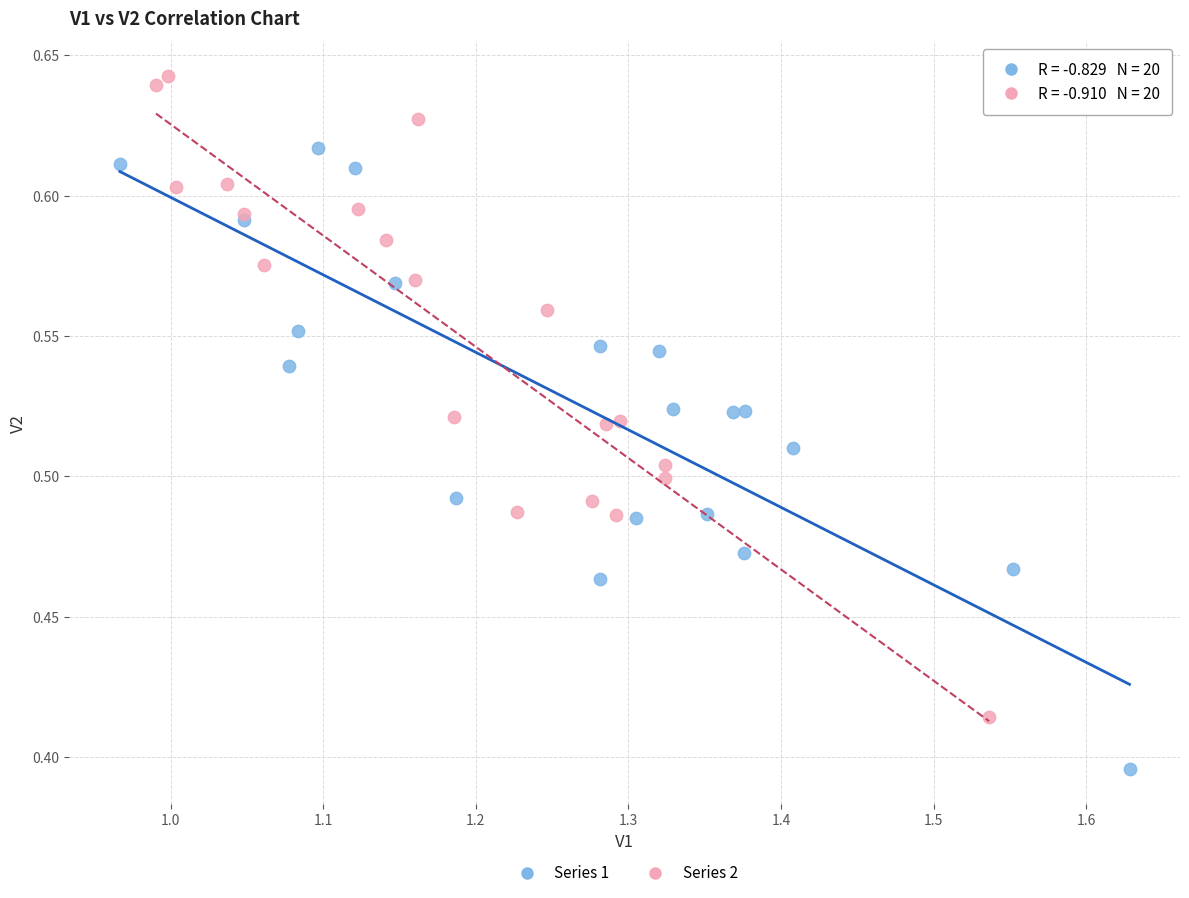

Which series has the largest Y range (max minus min)?

Series 2